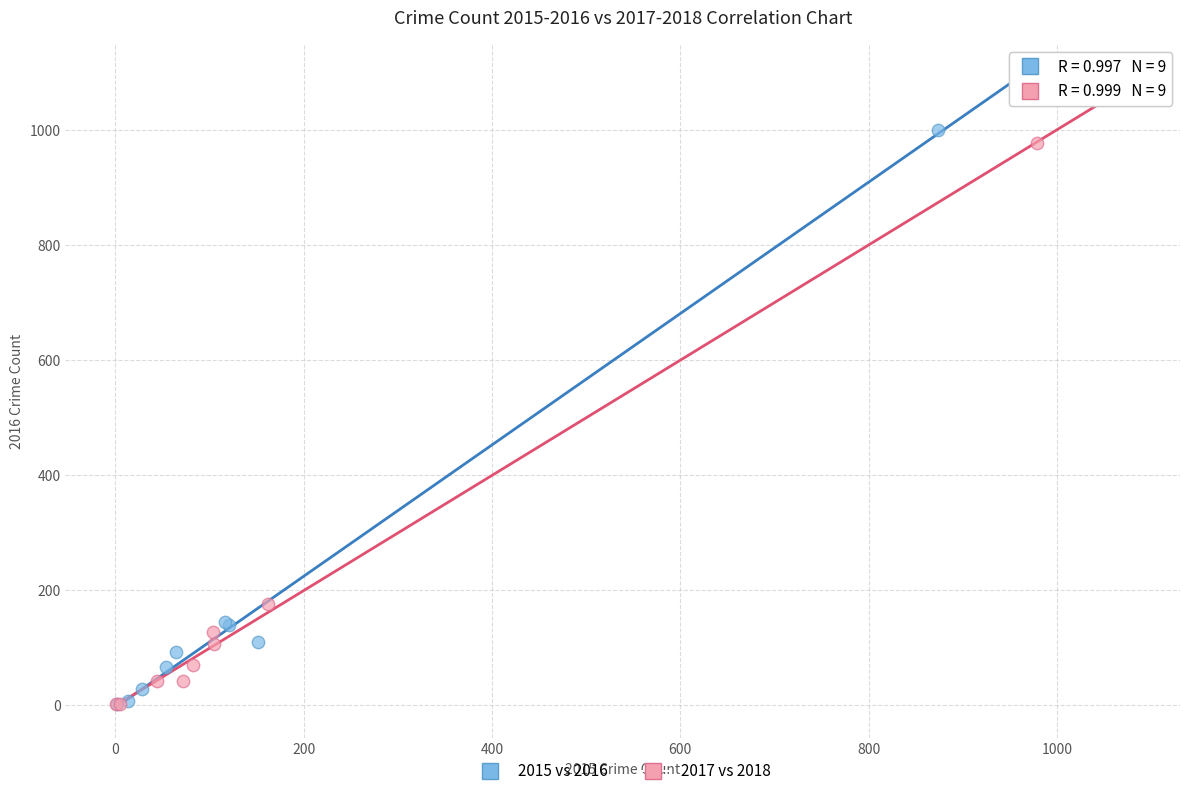

Which series has the widest spread of Y values?

2015 vs 2016